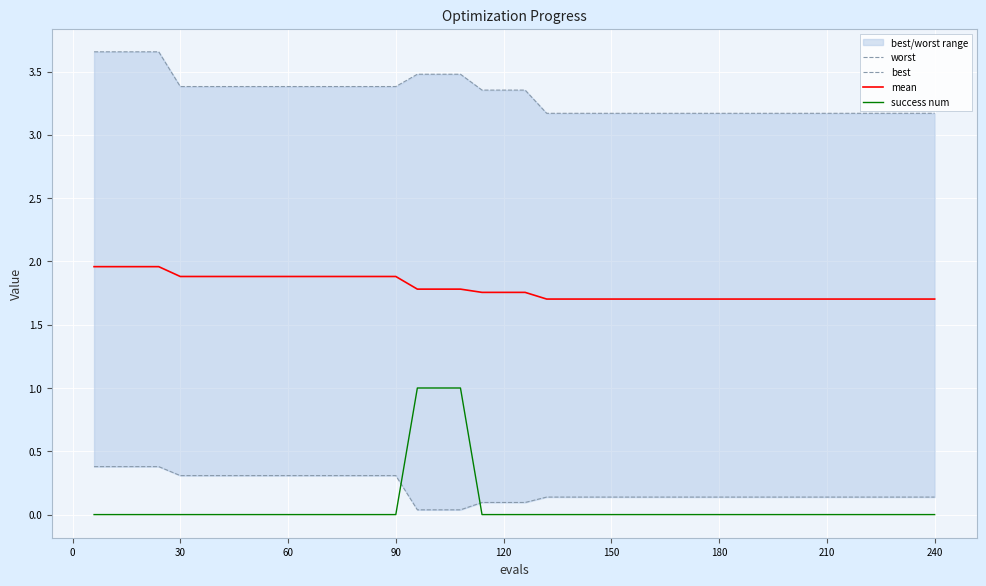

What is the lowest value of the mean series?

1.7